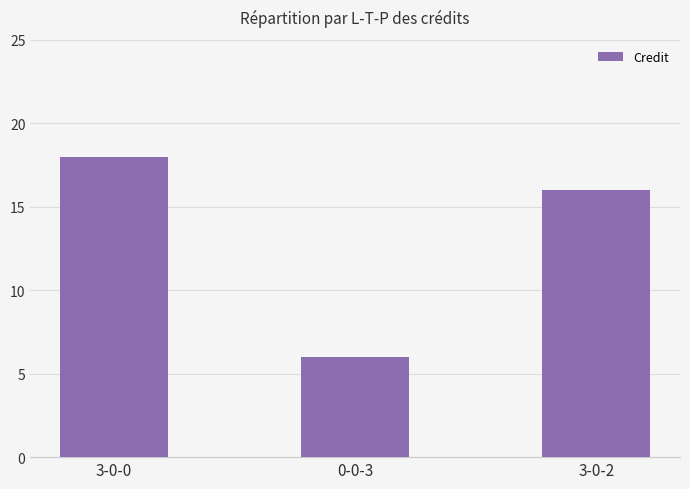

What is the label of the 2nd bar from the right?

0-0-3